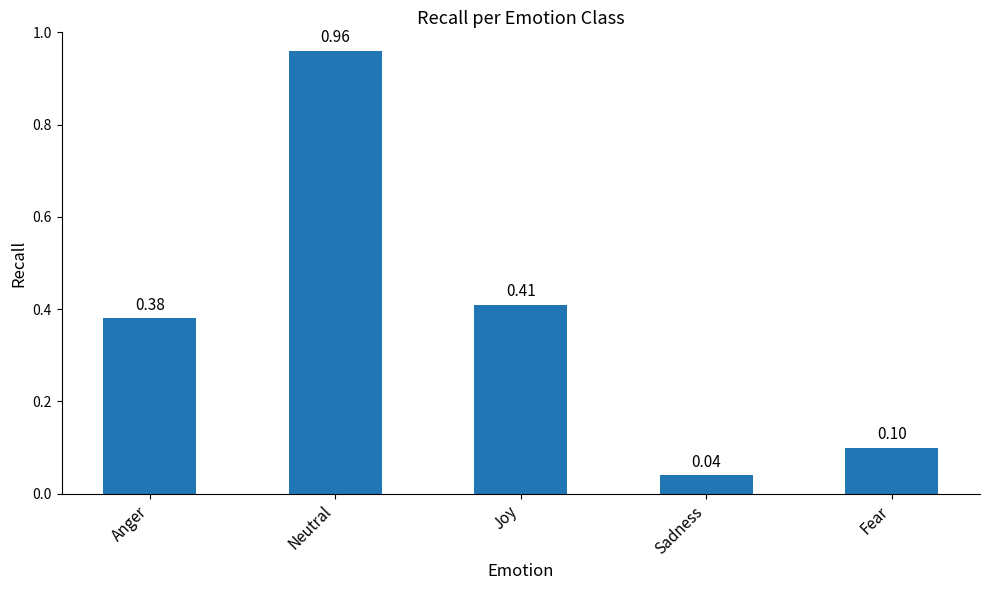

What is the difference between the maximum and minimum values?

0.9